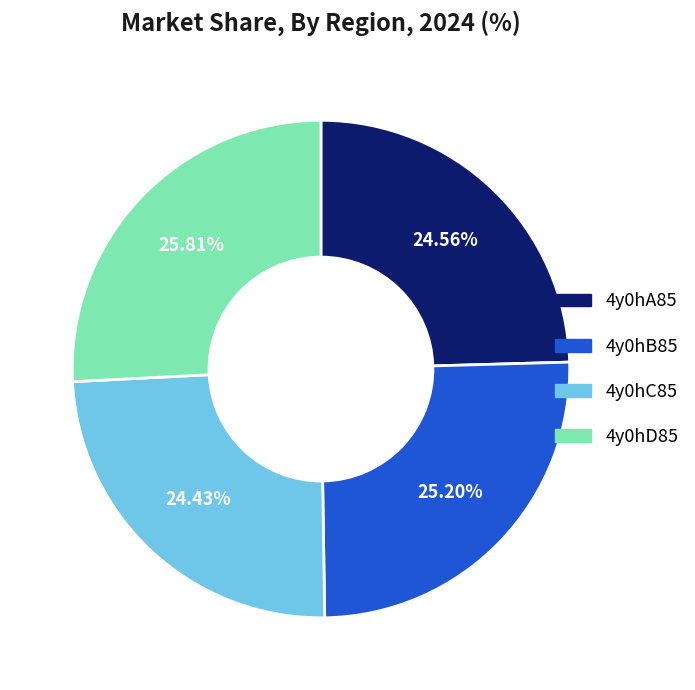

True or false: 4y0hA85 accounts for 25% of the total.

True